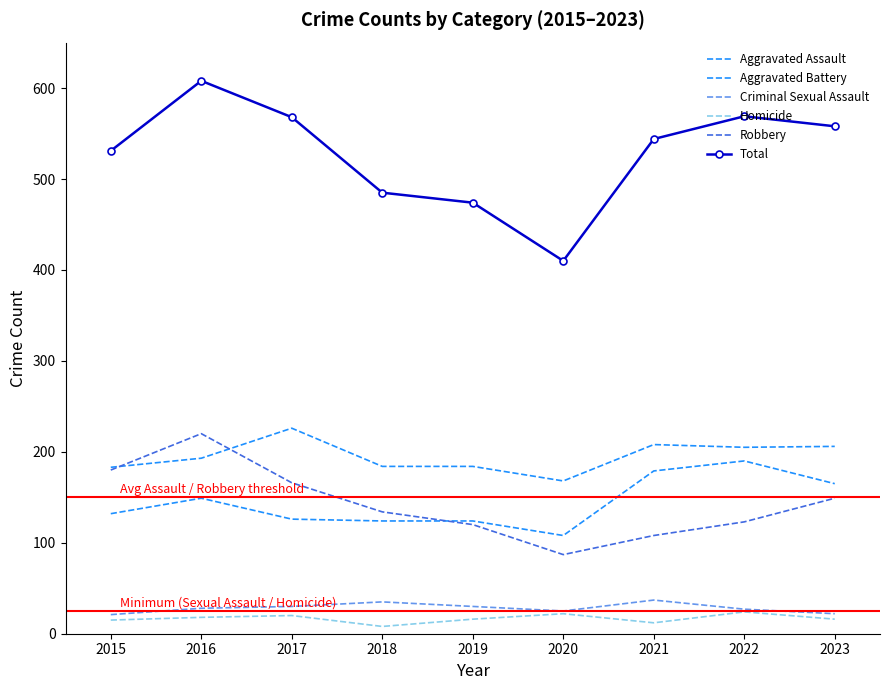

Which series has the largest range (max minus min)?

Total